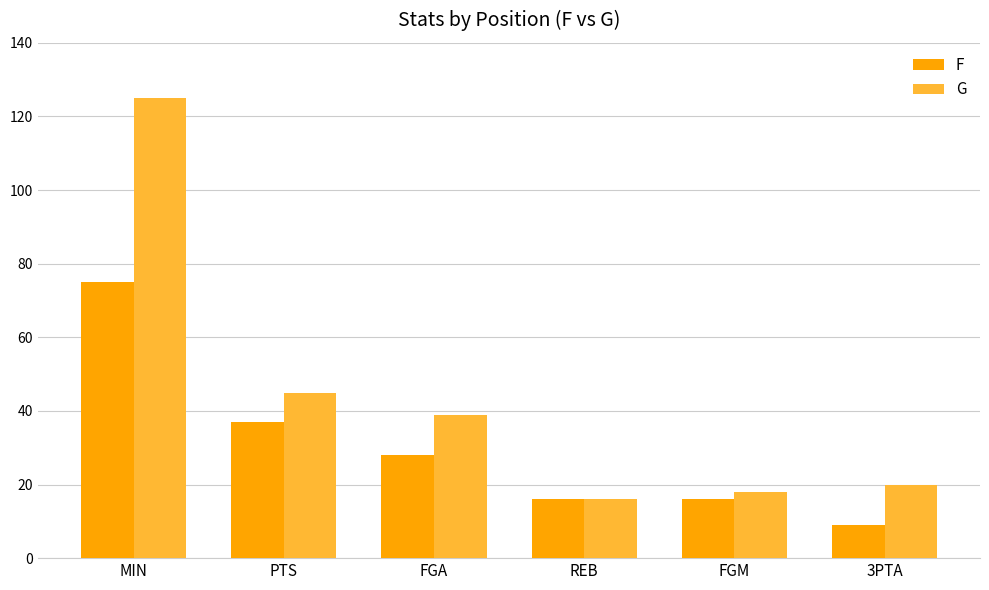

Is the value of F at MIN greater than the value of G at REB?

Yes